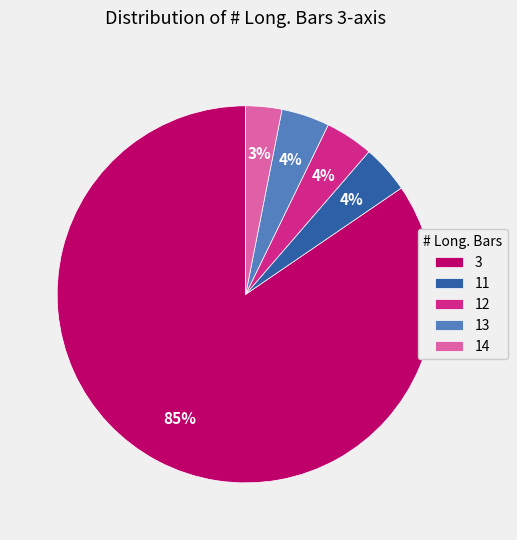

Is 11 the majority of the pie?

No